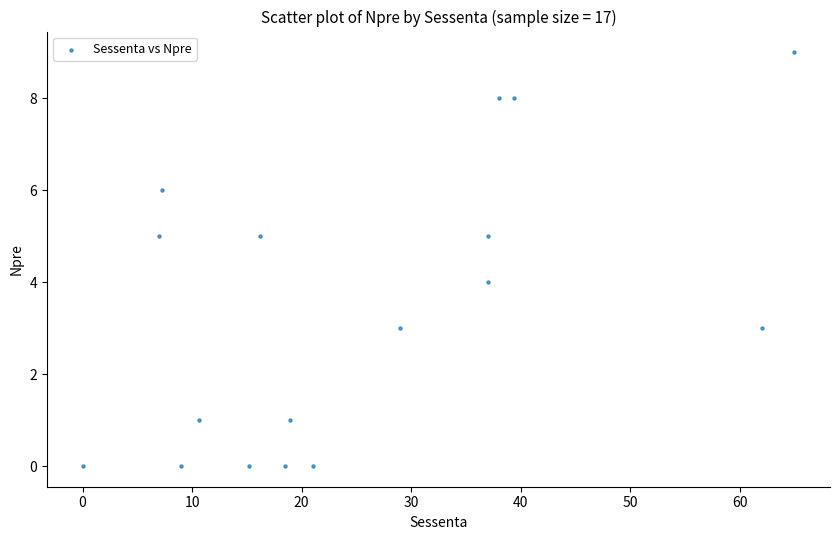

What is the range of Y values (max minus min)?

9